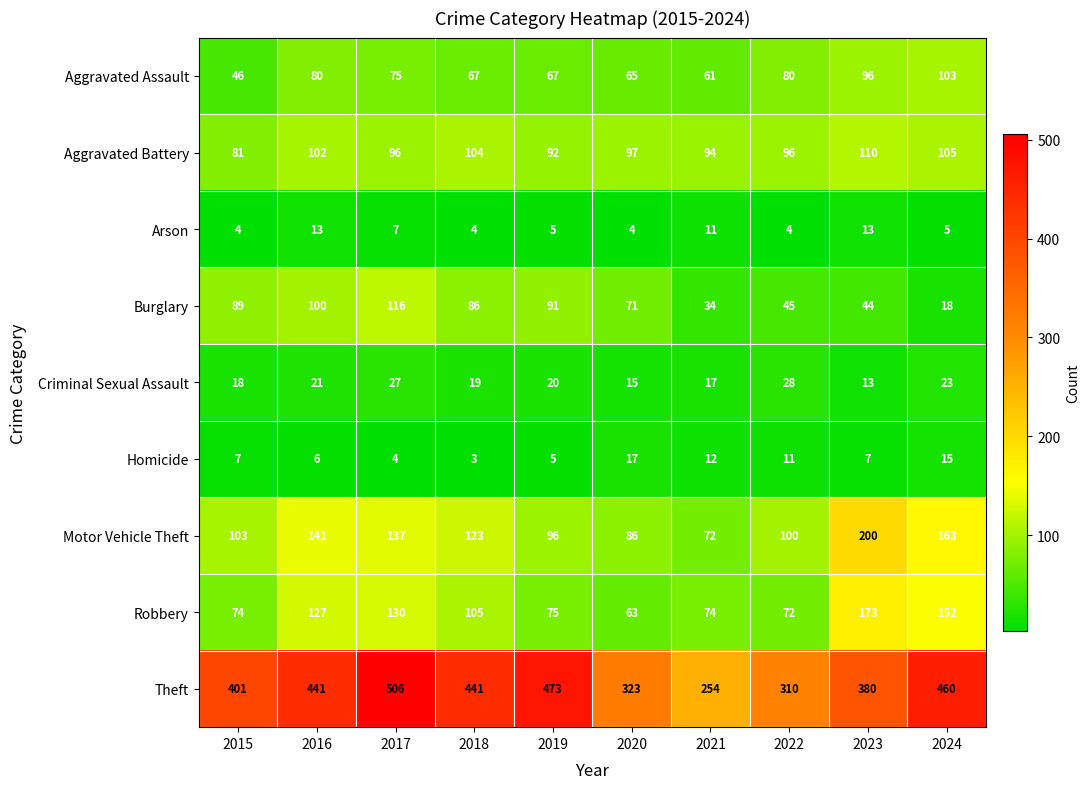

Which series has the largest total across all categories?

Theft